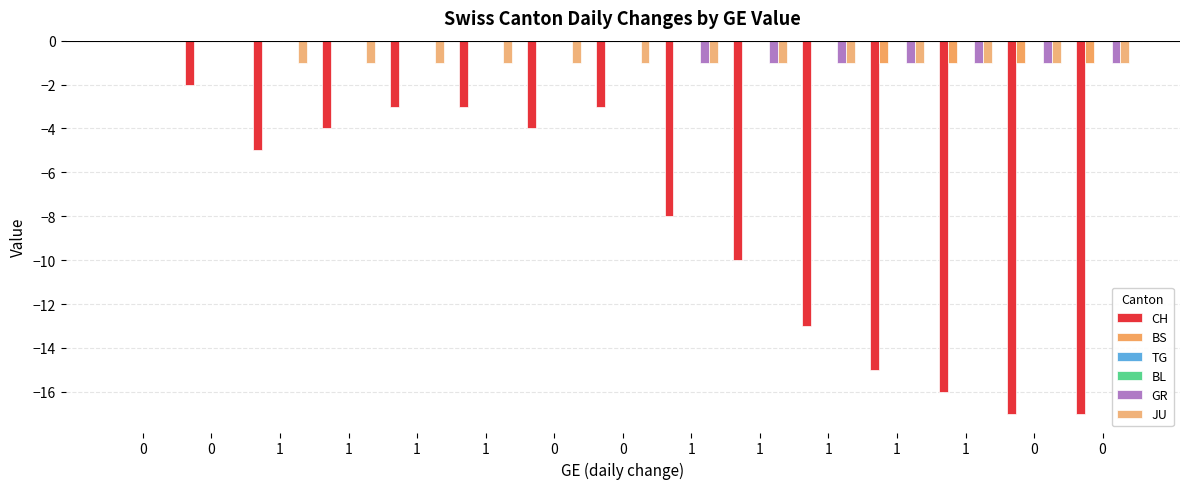

Rank the categories by BS value from lowest to highest.

1, 1, 0, 0, 0, 0, 1, 1, 1, 1, 0, 0, 1, 1, 1